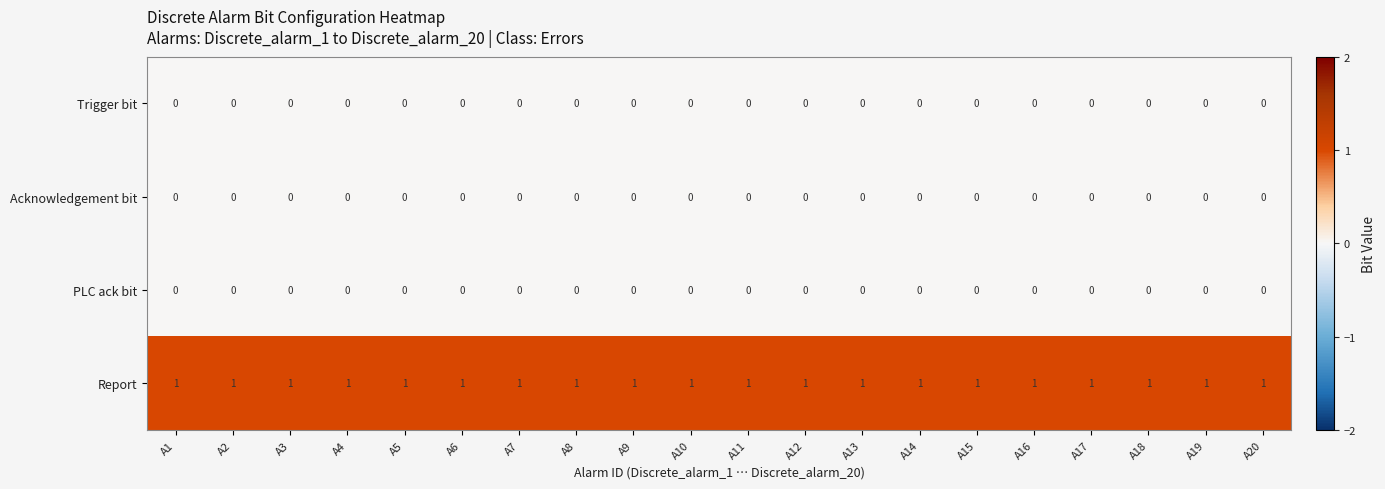

Is it true that PLC ack bit equals 0 at A8?

True